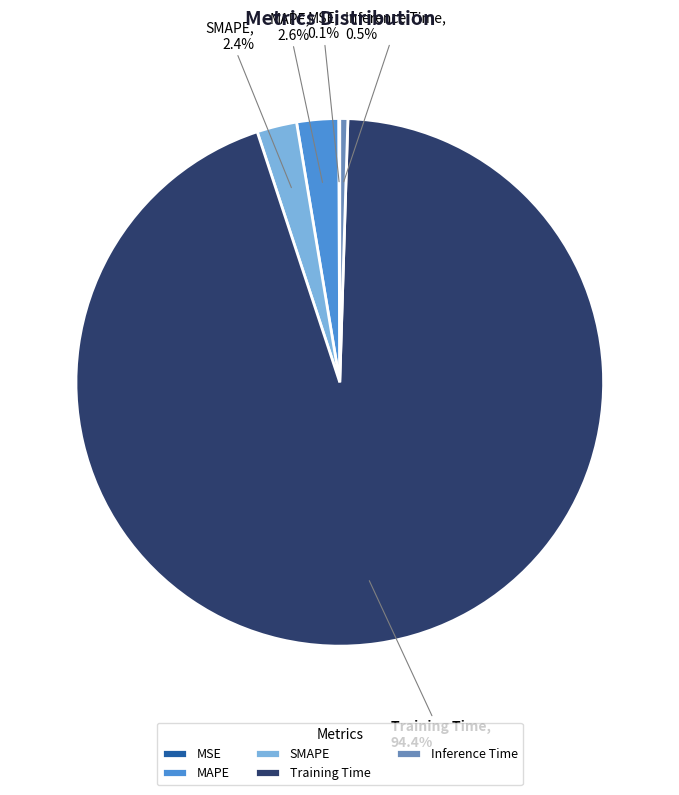

Which category has the biggest portion of the pie?

Training Time